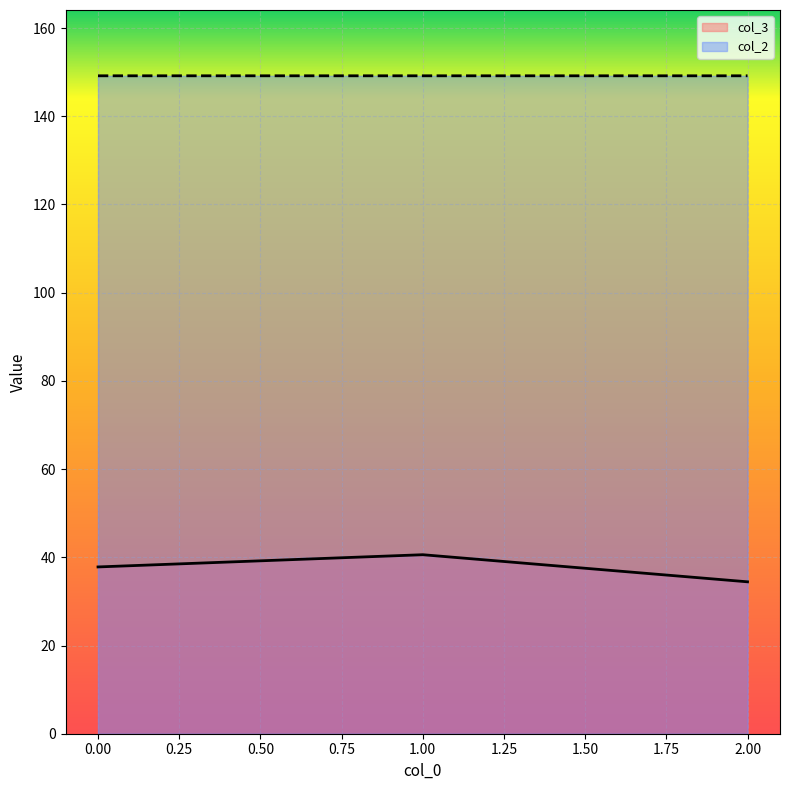

List the series in order of their peak value, highest first.

col_2, col_3